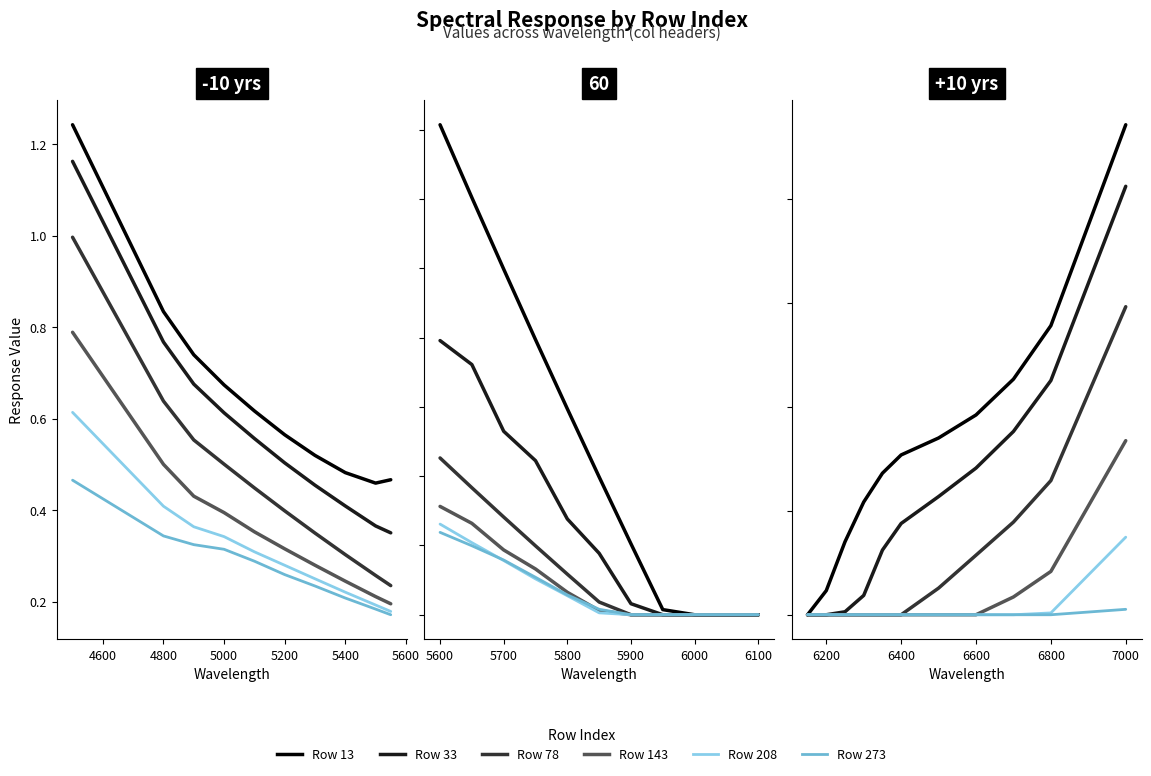

How many lines are shown in the chart?

6